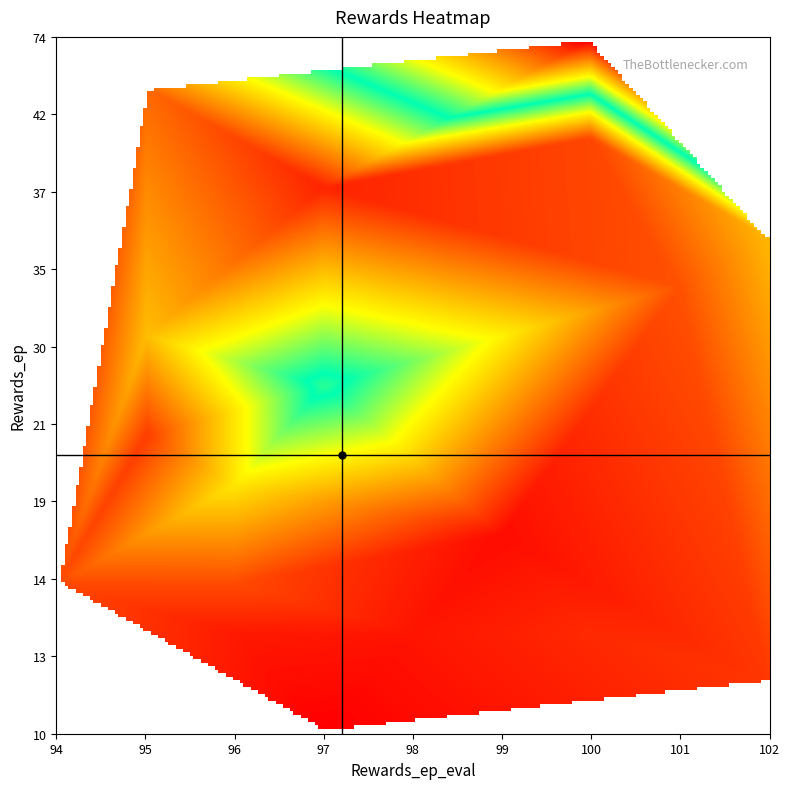

What is the spread (max minus min) of values at 2?

77.0